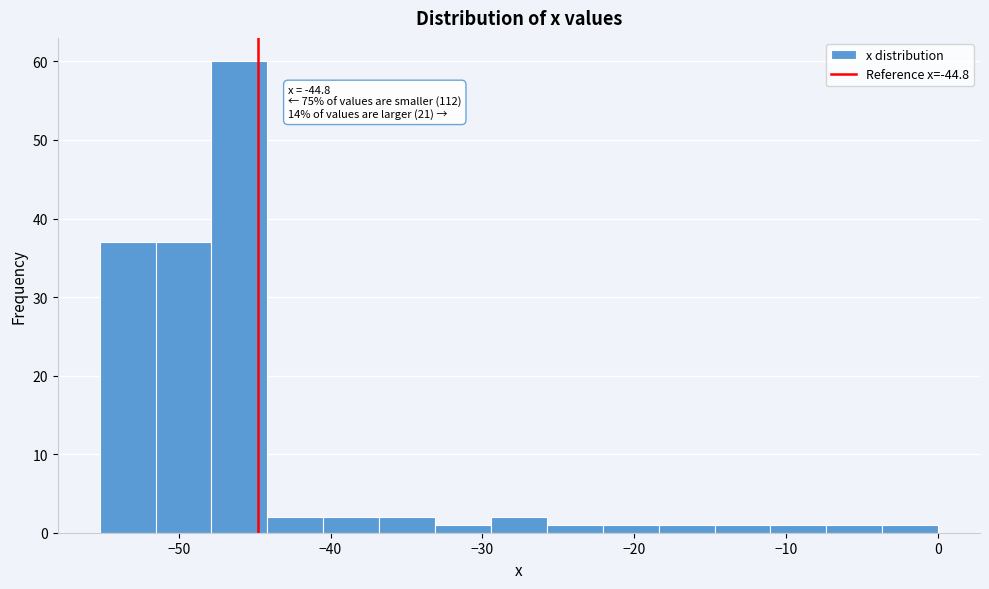

Read against the x-axis, roughly where is the centre of the tallest bar?

-46